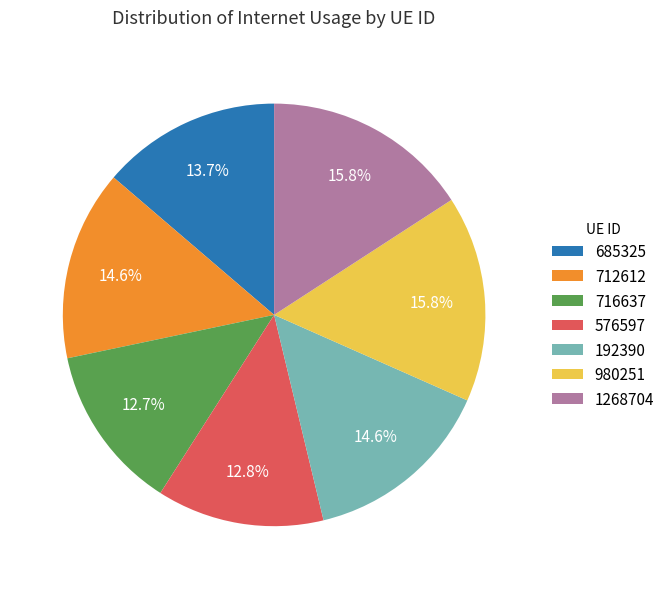

Which has a higher value, 1268704 or 685325?

1268704